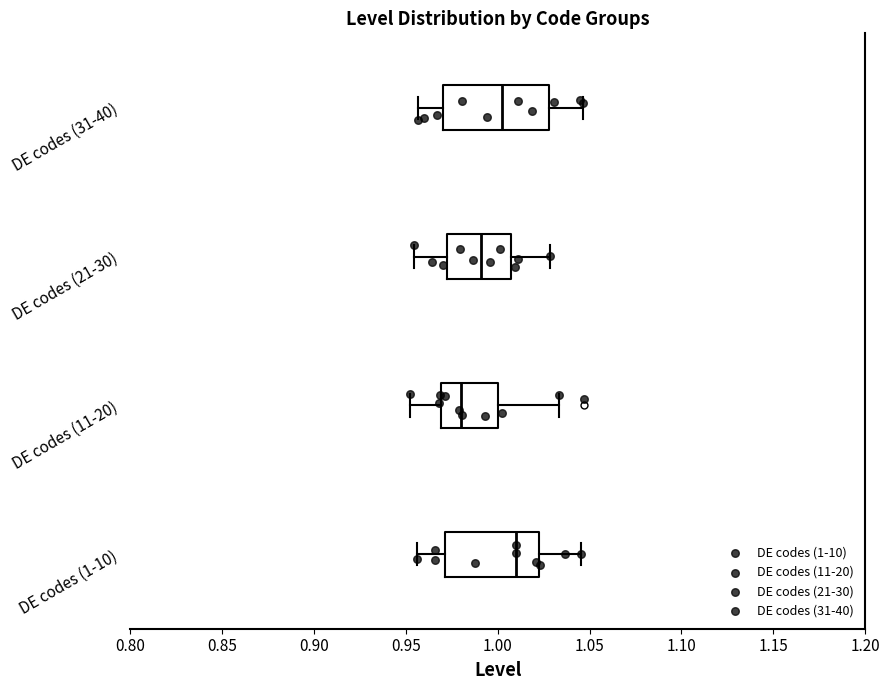

Comparing the boxes themselves (not the whiskers), which one is the widest?

DE codes (31-40)